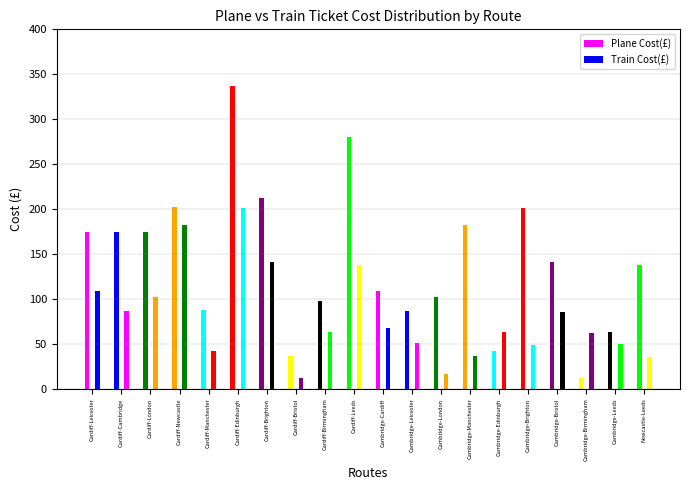

What value does the Train Cost(£) series have at Cambridge-Manchester?

36.2